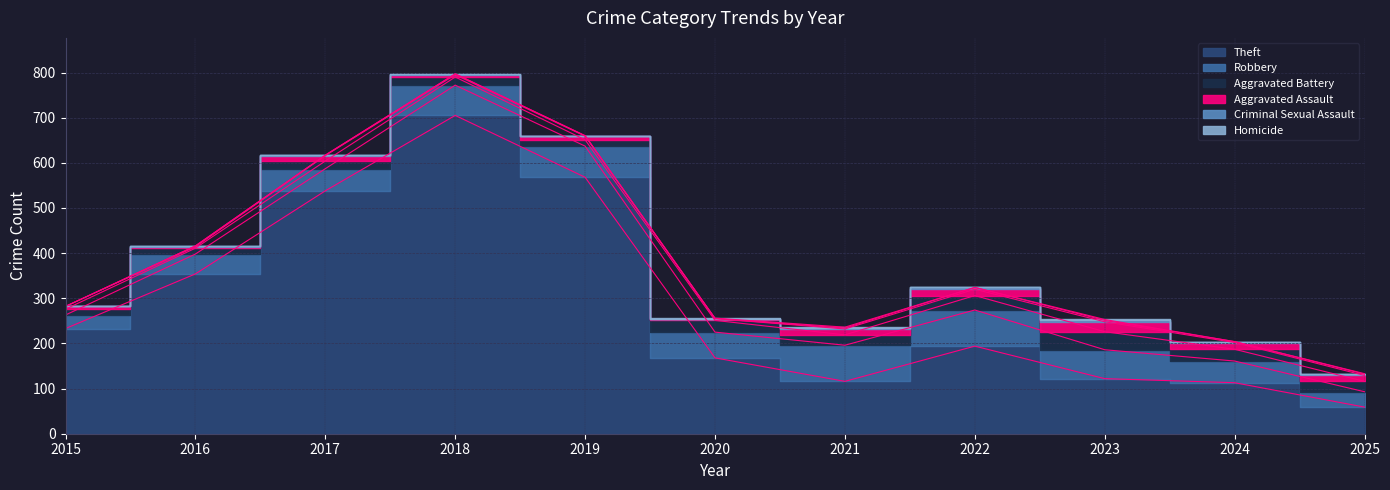

True or false: Robbery and Criminal Sexual Assault cross at least once.

False